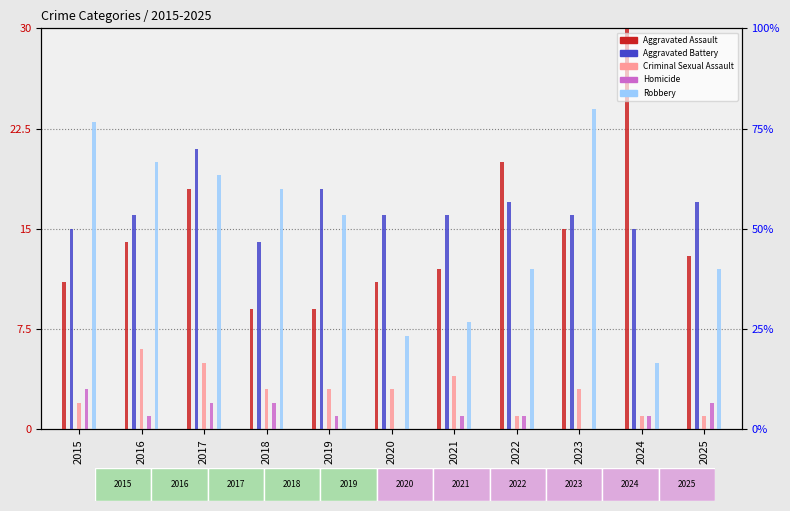

Is it true that Criminal Sexual Assault equals 0 at 2025?

False